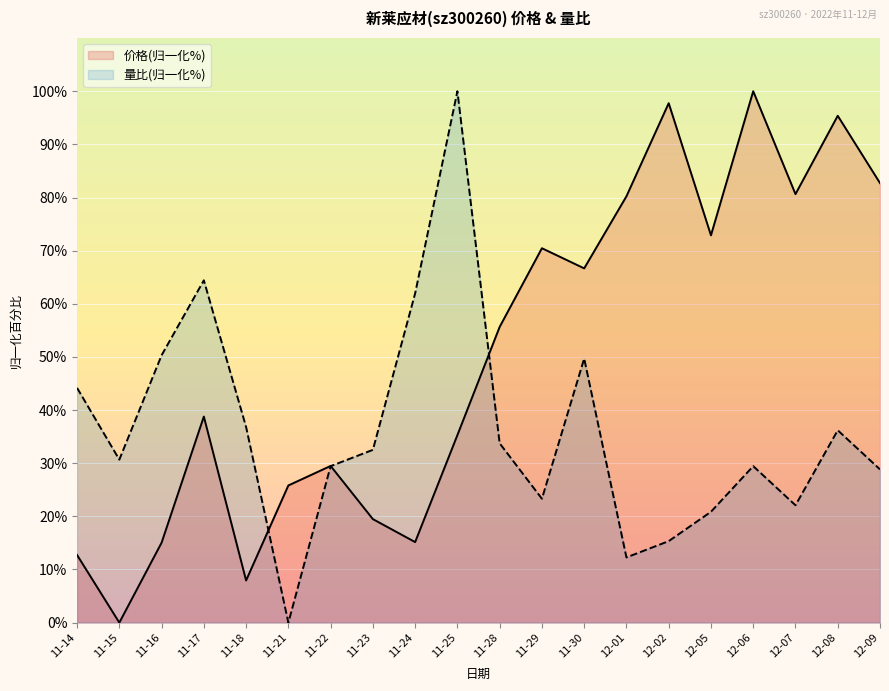

How many lines are shown in the chart?

2